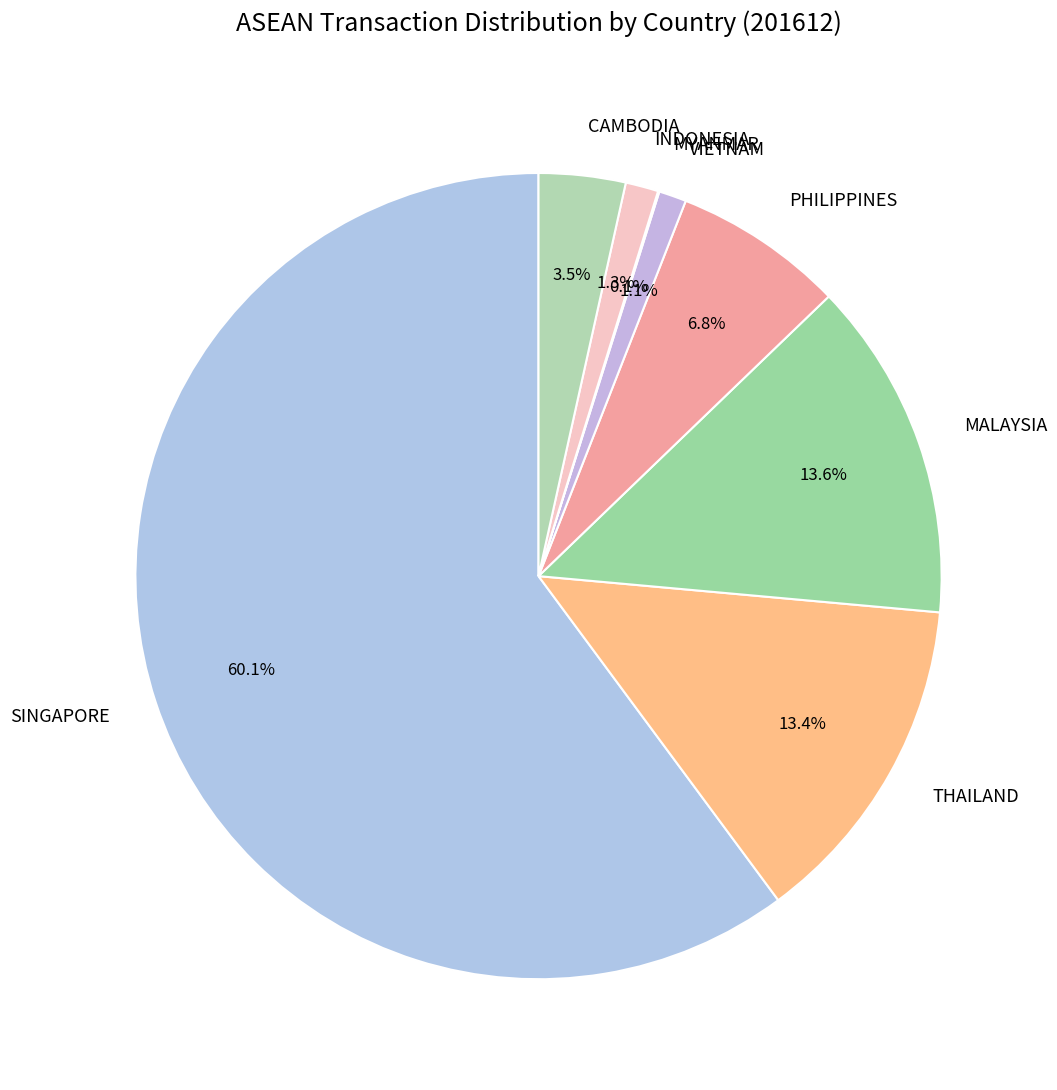

What percentage is the THAILAND slice, to the nearest percent?

13%